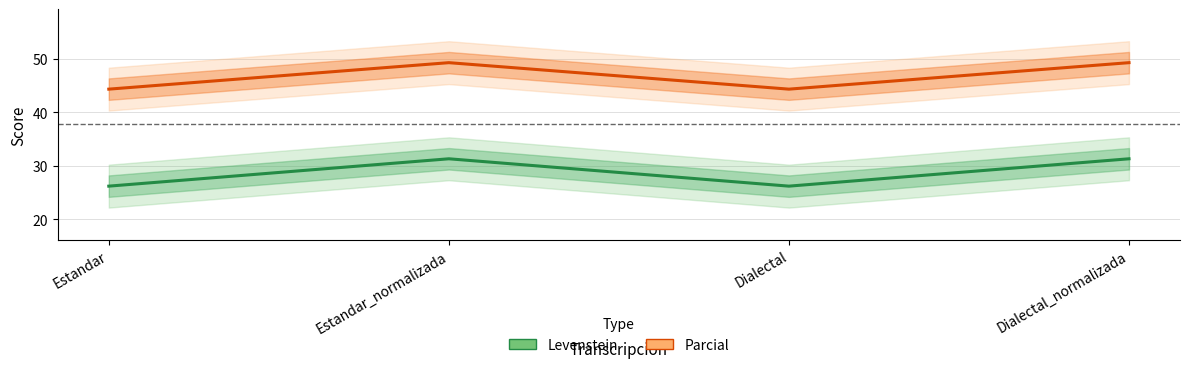

The Parcial series shows 49.2 at Estandar_normalizada. True or false?

True